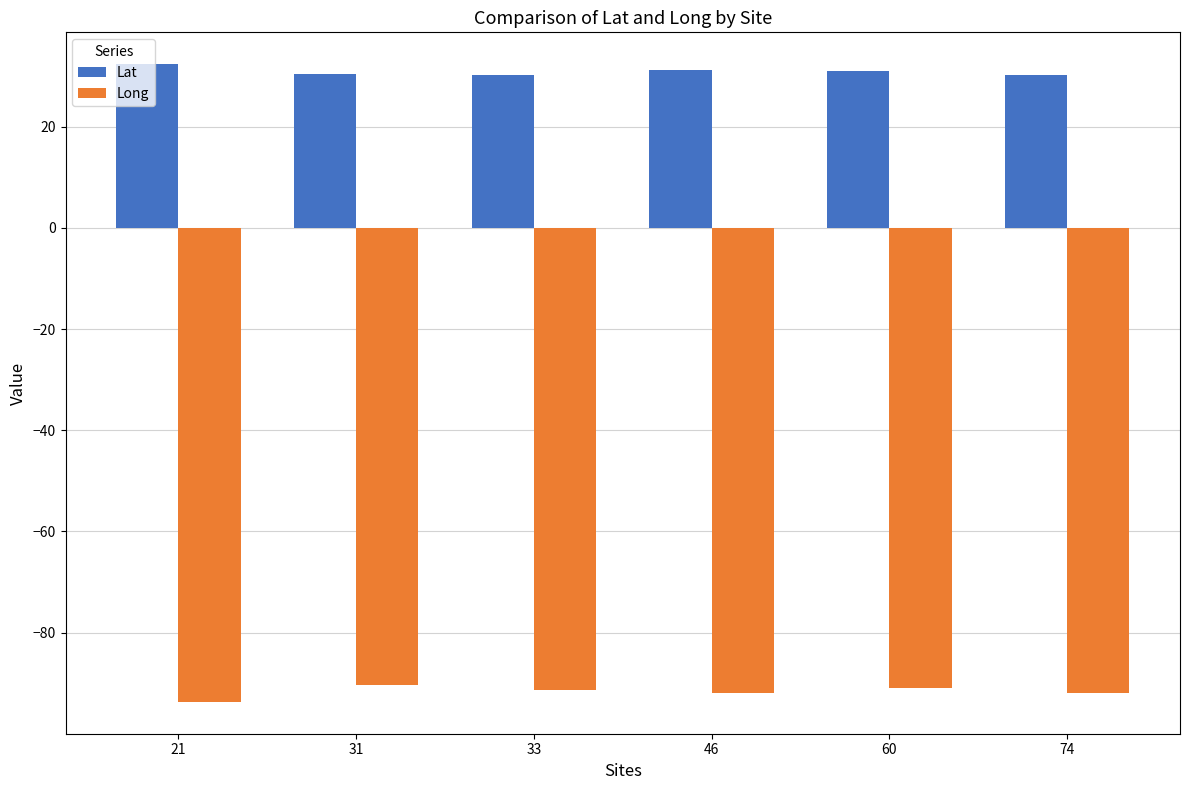

How many groups of bars are there?

6